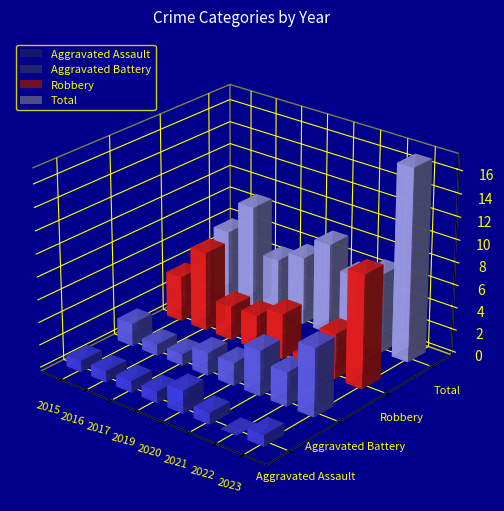

The value of Total at 2016 is 9. True or false?

True